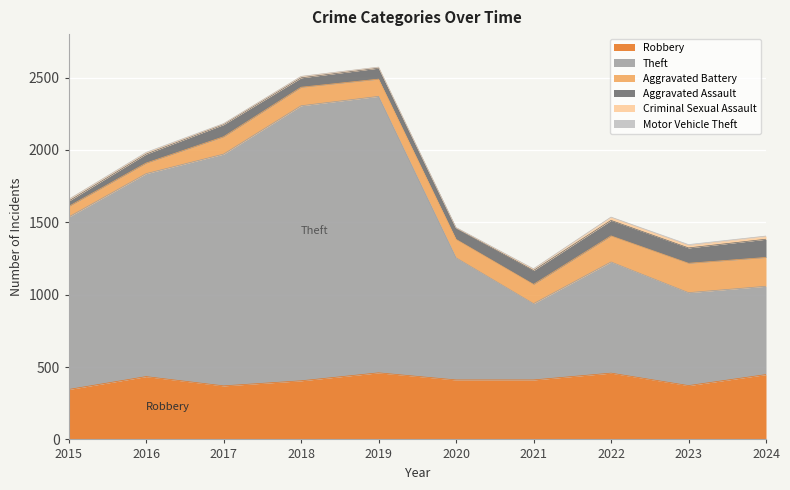

True or false: Aggravated Battery has more than 0 points higher than both neighbors.

True